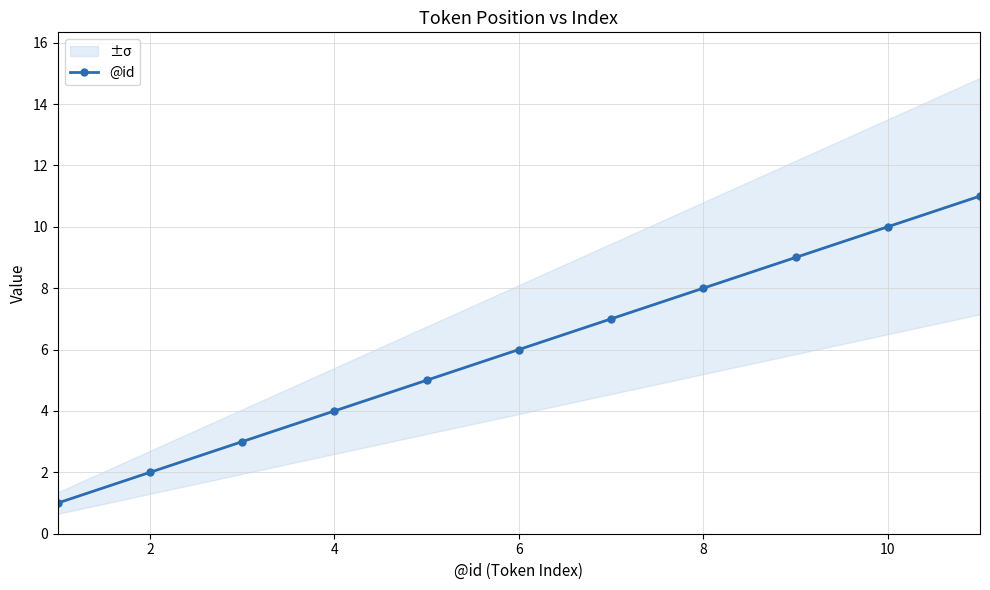

How many distinct data groups are displayed?

1